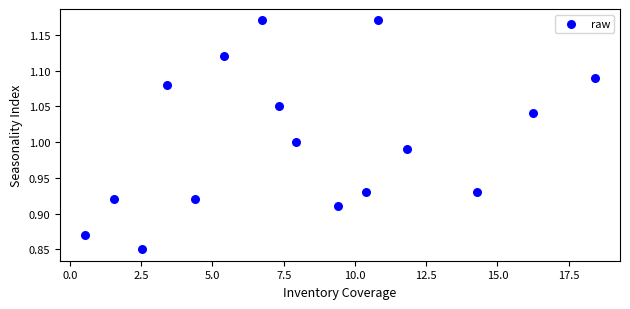

What is the range of Y values (max minus min)?

0.3